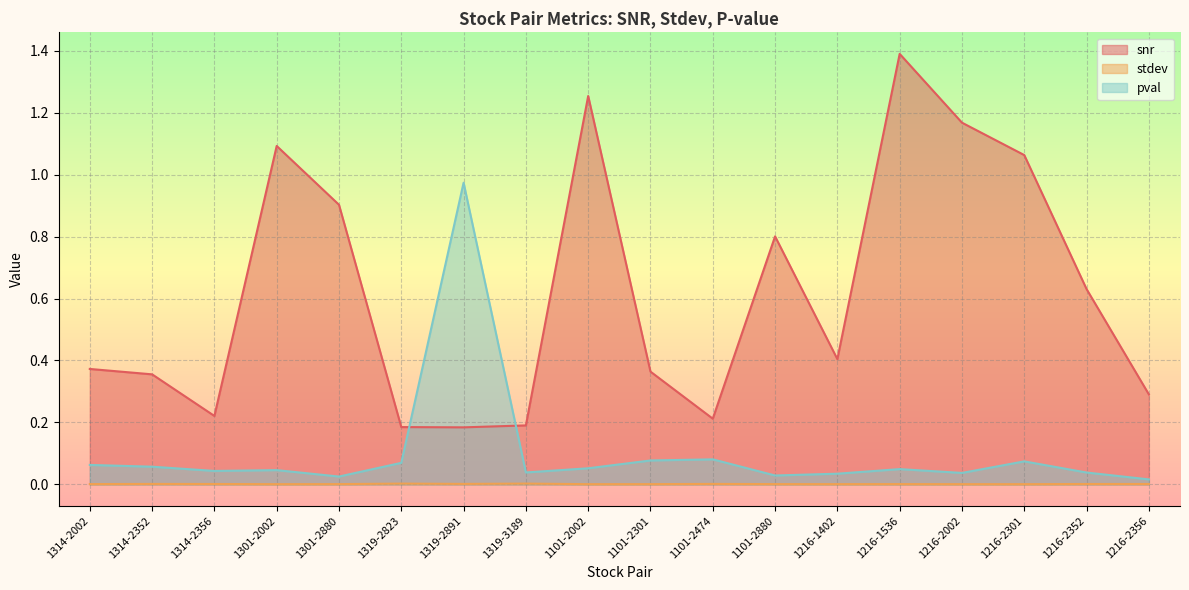

Does the chart display data point markers on the line(s)?

No